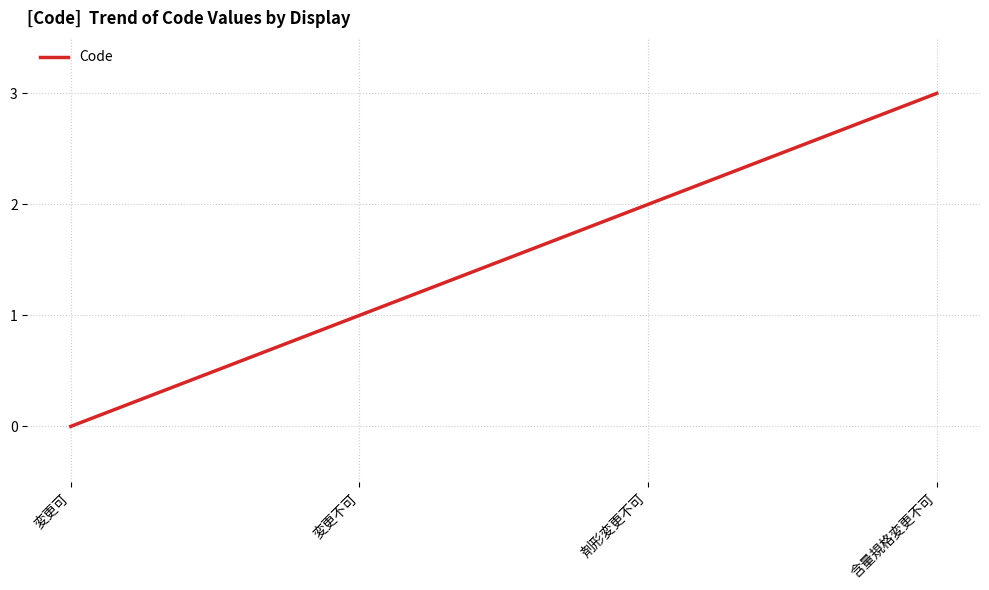

What is the change in value from 変更可 to 剤形変更不可?

+2